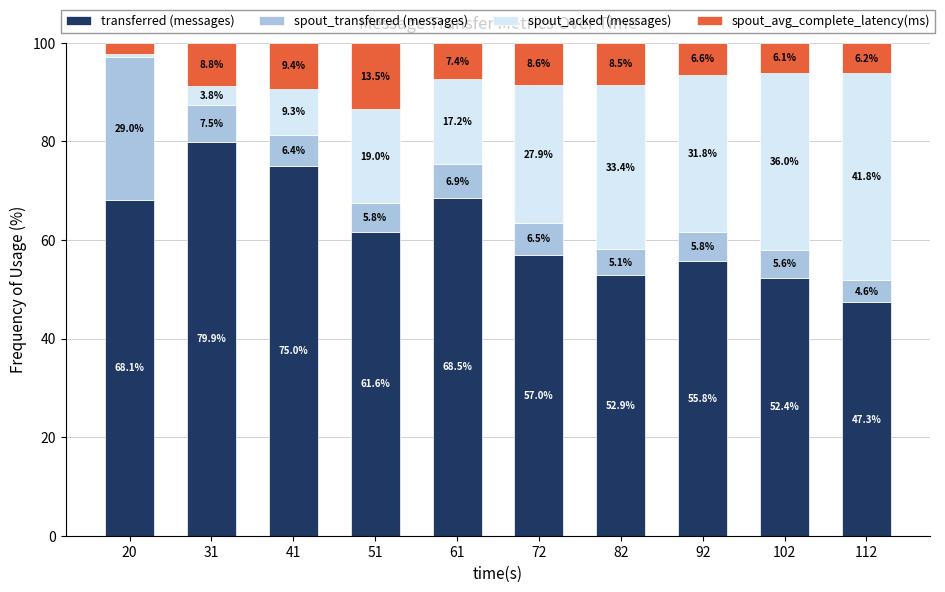

What is the total value across all series at 92?

100.0